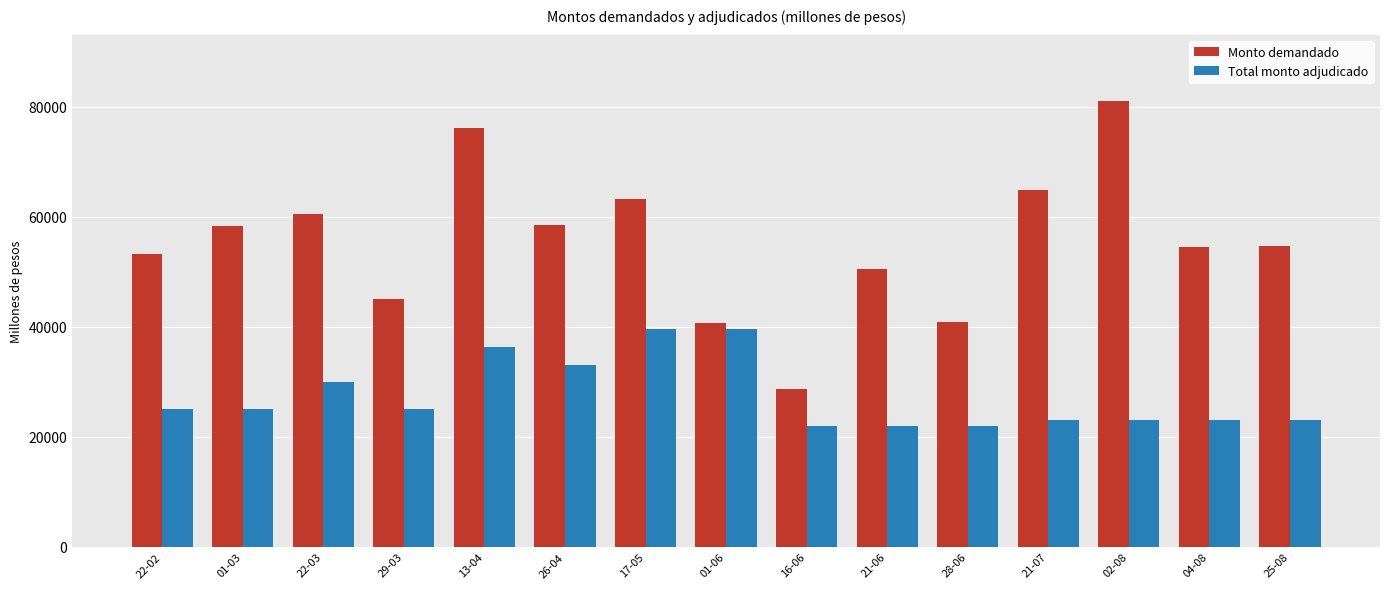

Which series has the largest range (max minus min)?

Monto demandado